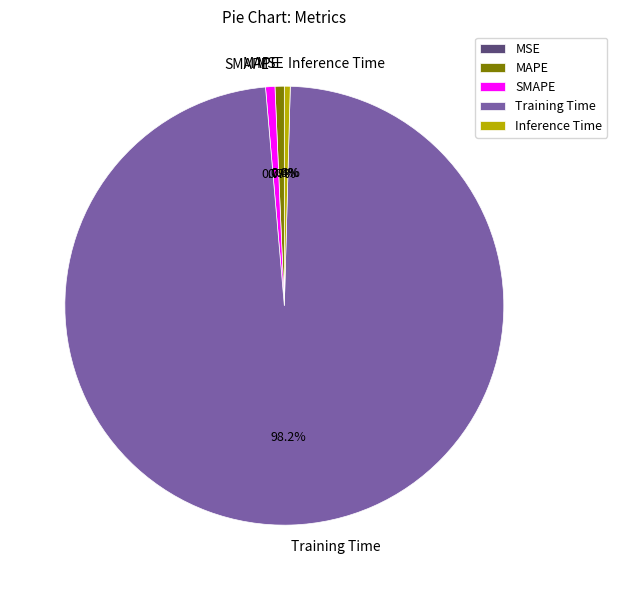

Which slice represents more than half of the pie?

Training Time